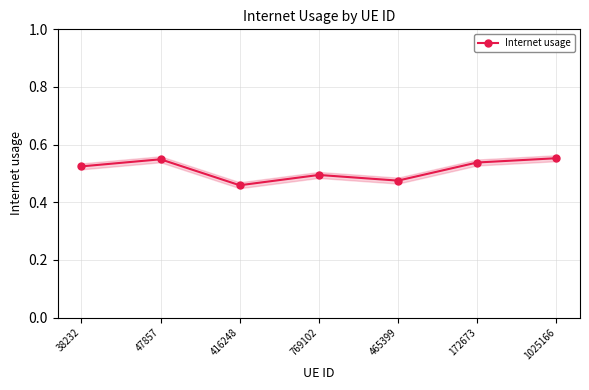

List the labels in order of value, largest first.

1025166, 47857, 172673, 38232, 769102, 465399, 416248